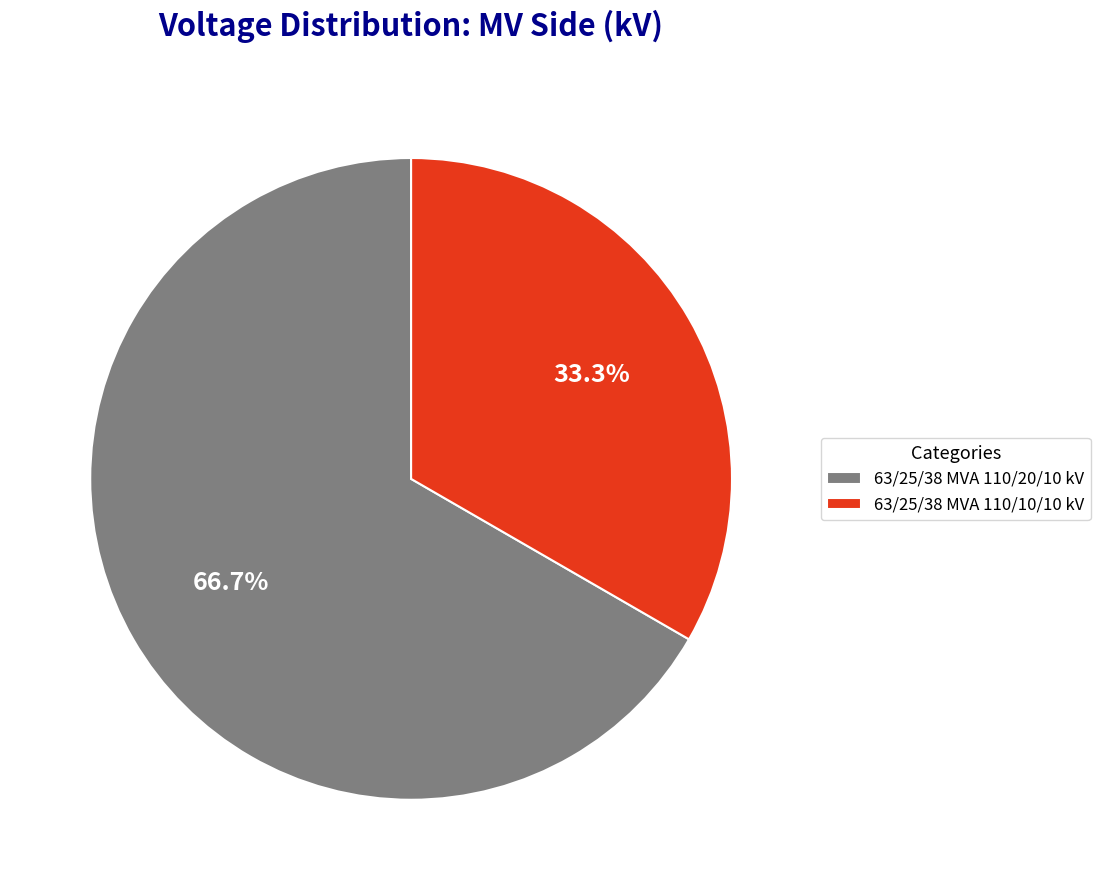

What percentage is the 63/25/38 MVA 110/20/10 kV slice, to the nearest percent?

67%